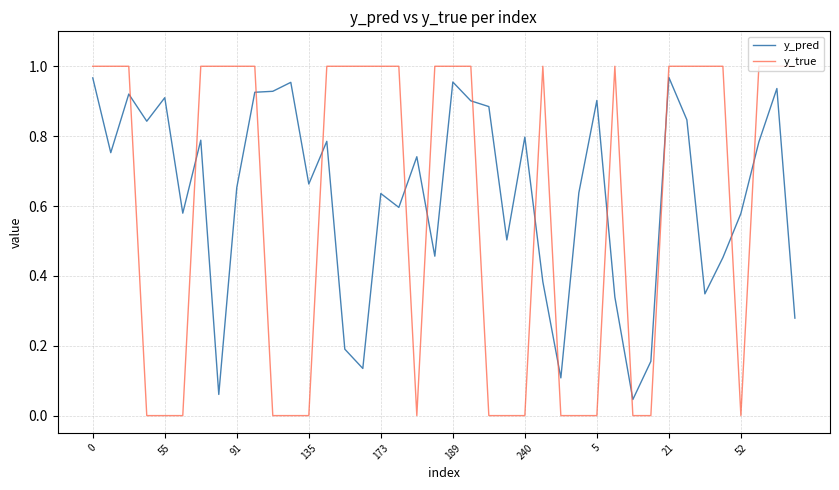

Which series has the widest spread of values?

y_true